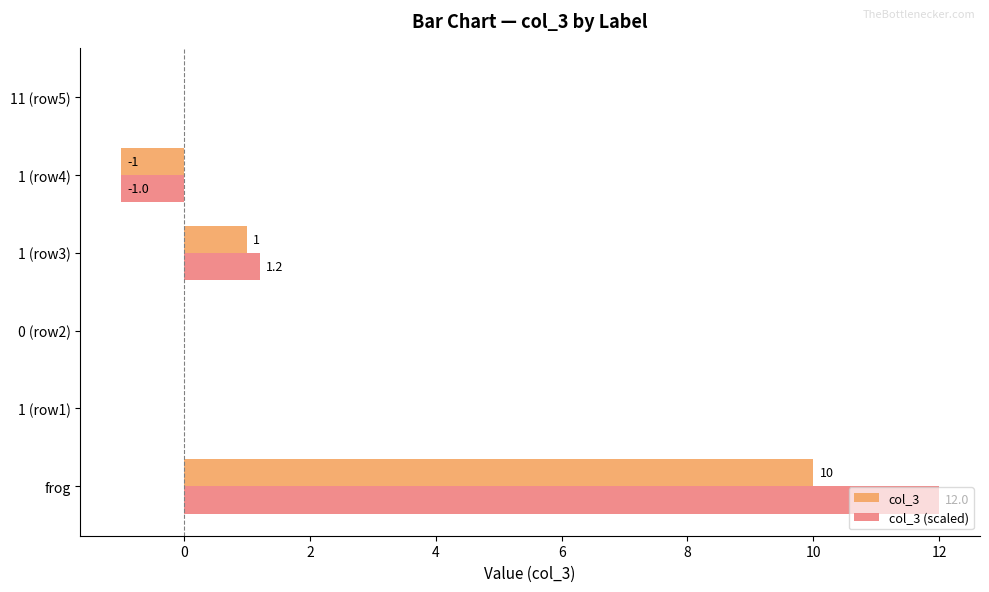

At which category is the sum across all series the highest?

frog